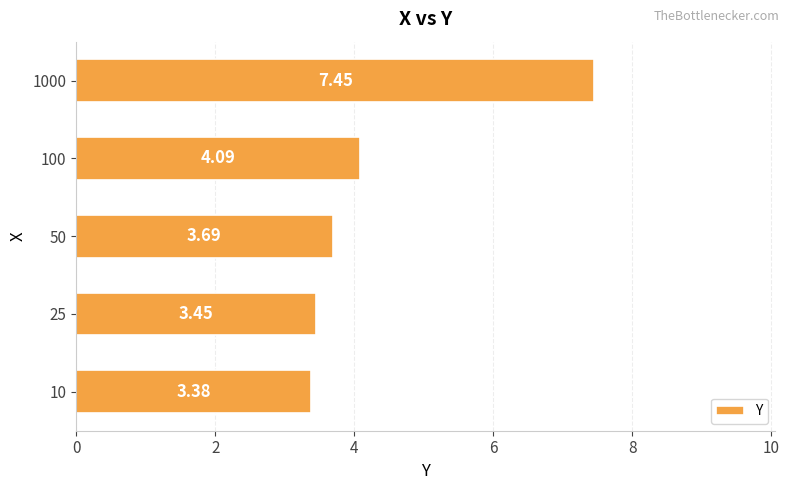

Count the number of data series in this chart.

1